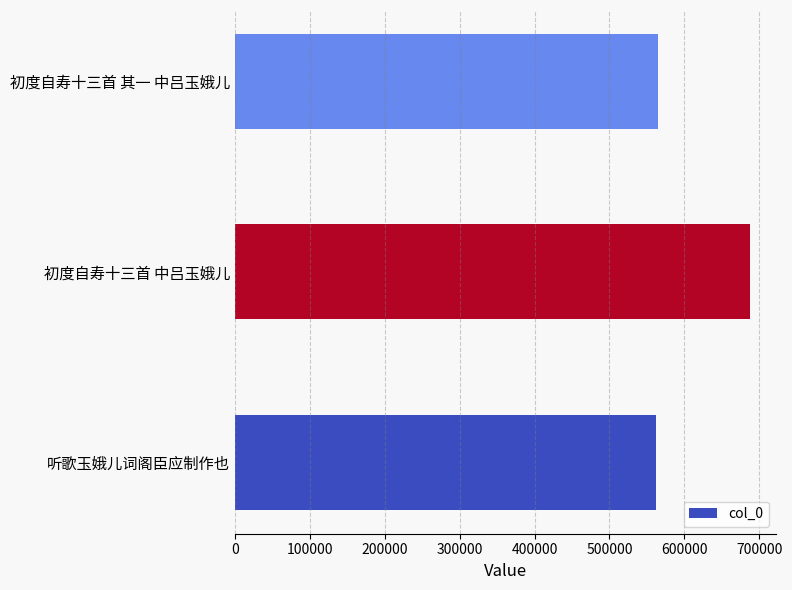

The value at 初度自寿十三首 中吕玉娥儿 is 176169. True or false?

False